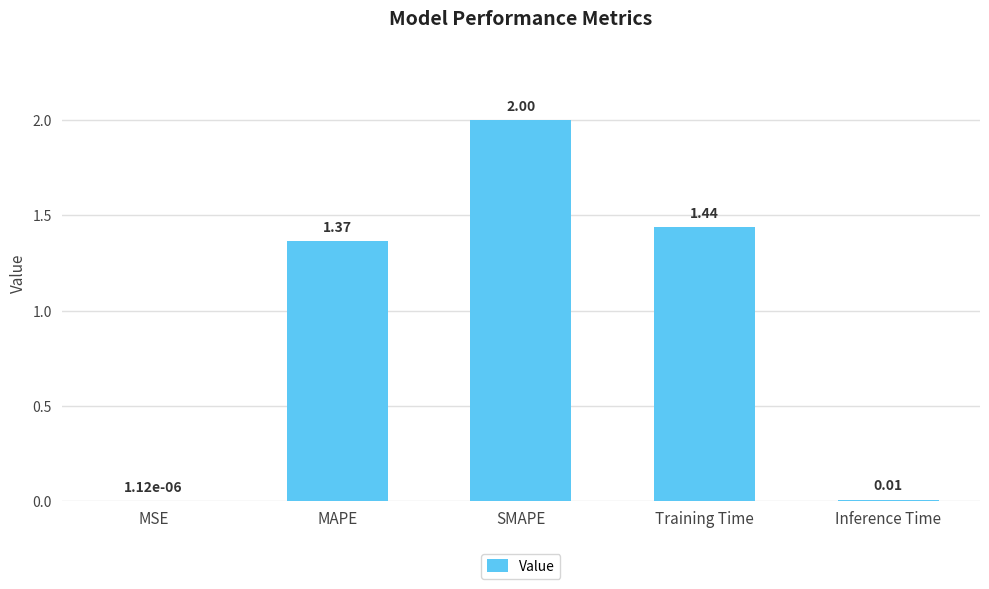

Where does the data first go above 1?

MAPE